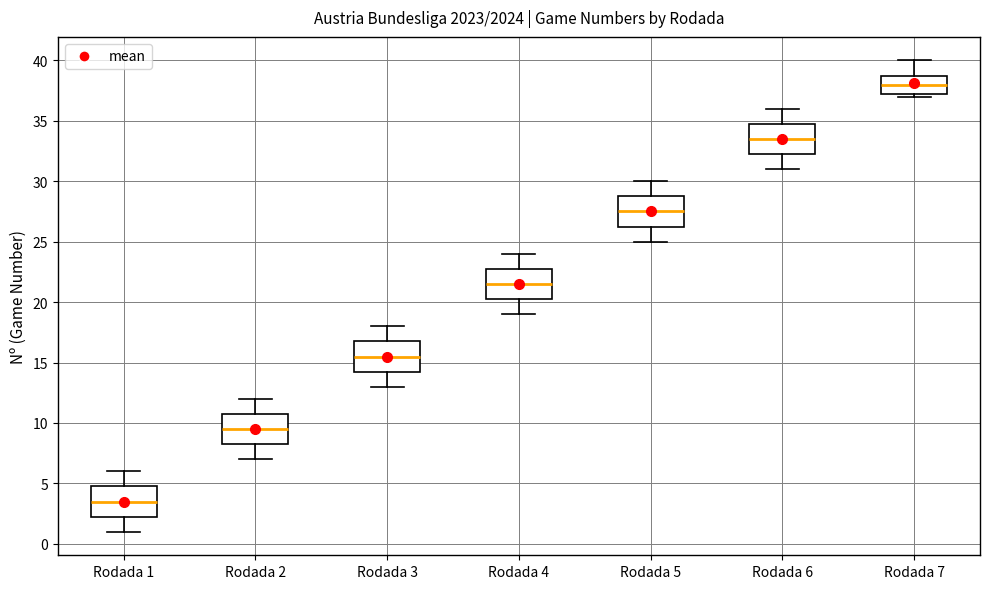

Reading left to right, transcribe this box plot: for each box, give where its median line is, the range the box spans, and where its two whiskers end, as read against the y-axis. The values are not printed on the chart, so give them approximately, as read against the axis.

Rodada 1: median 3.5, box 2.5 to 5.0, whiskers 1.0 to 6.0
Rodada 2: median 9.5, box 8.5 to 11.0, whiskers 7.0 to 12.0
Rodada 3: median 15.5, box 14.5 to 17.0, whiskers 13.0 to 18.0
Rodada 4: median 21.5, box 20.5 to 23.0, whiskers 19.0 to 24.0
Rodada 5: median 27.5, box 26.5 to 29.0, whiskers 25.0 to 30.0
Rodada 6: median 33.5, box 32.5 to 35.0, whiskers 31.0 to 36.0
Rodada 7: median 38.0, box 37.5 to 39.0, whiskers 37.0 to 40.0